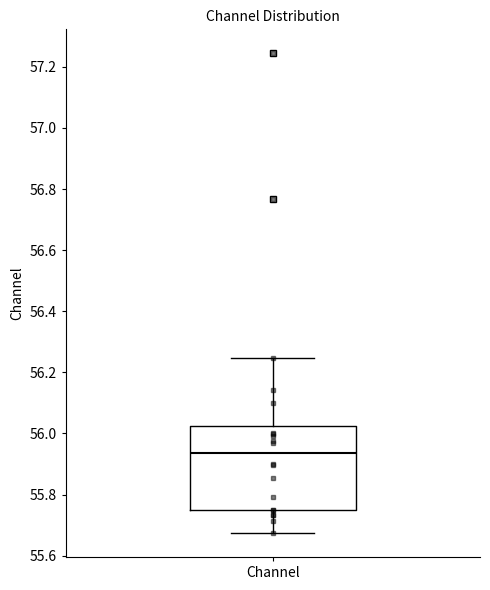

Where is the upper edge of the box for Channel on the y-axis? The values are not printed on the chart, so give them approximately, as read against the axis.

56.02